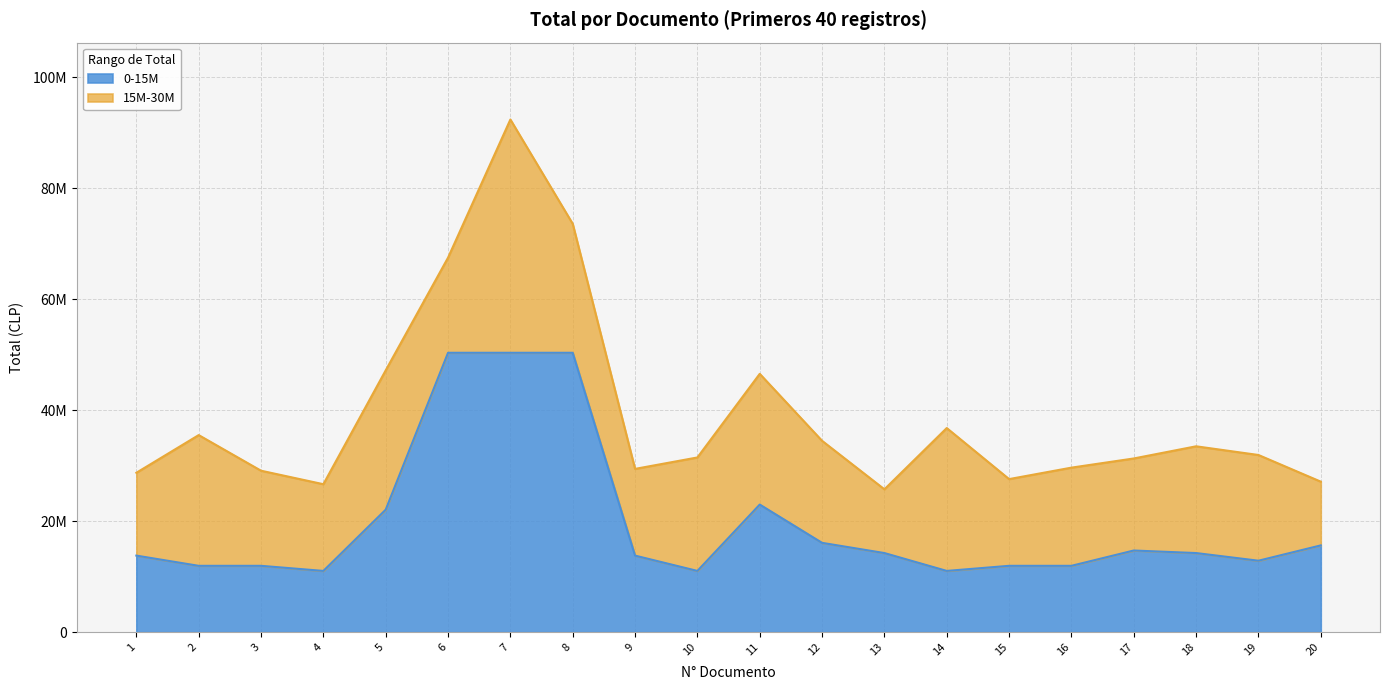

Is it true that the value at 18 is 5283767?

False